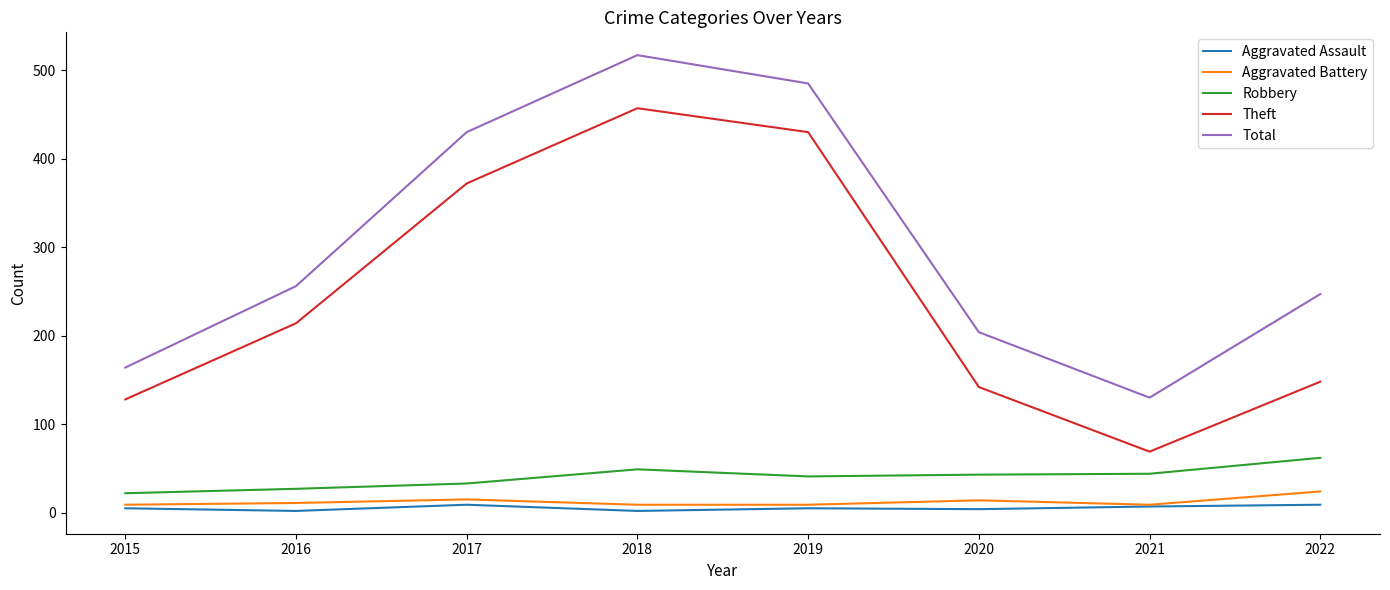

At which category does Total reach its first local valley?

2021